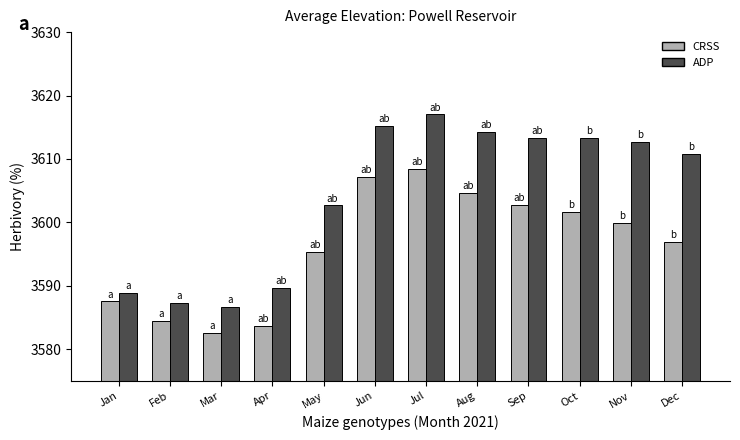

What is the average value of the CRSS series?

3596.2